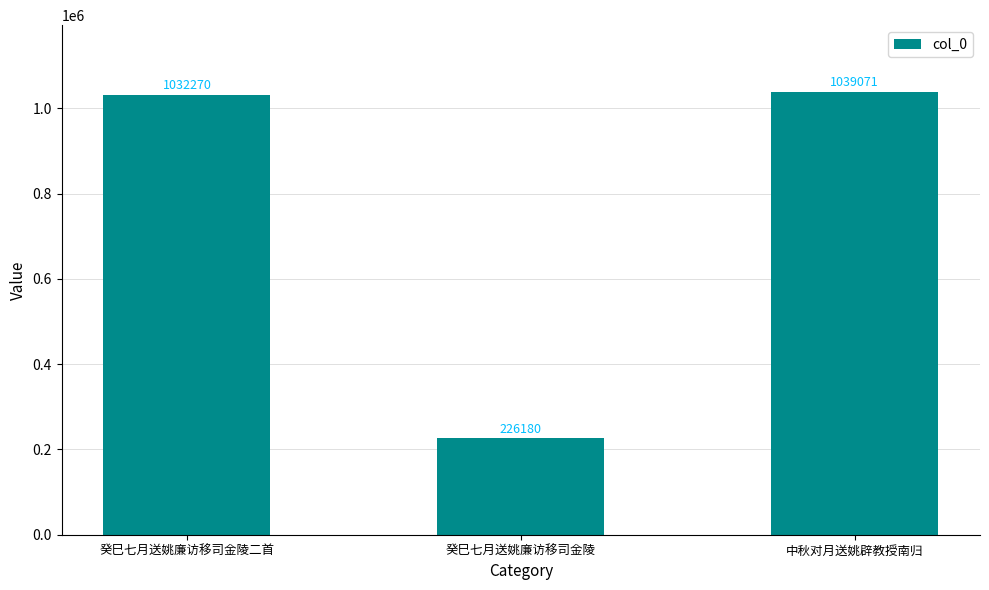

How many bars are there in total?

3